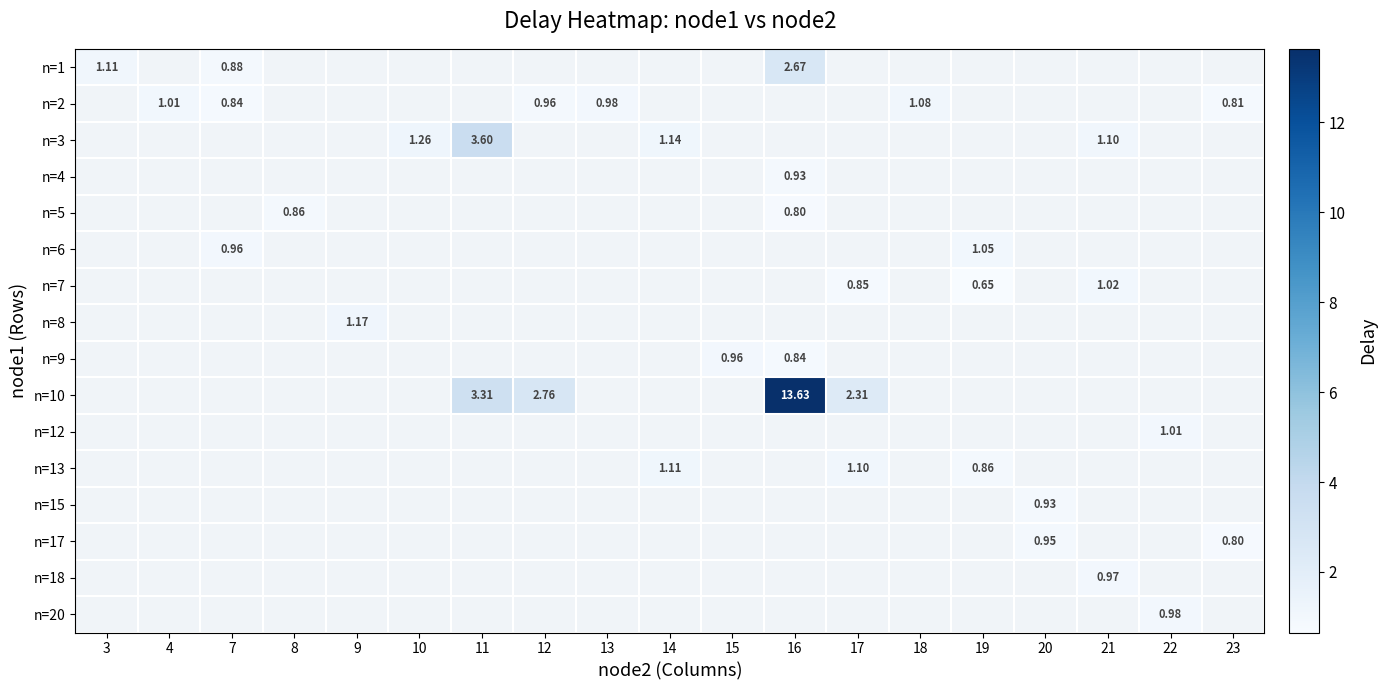

Is the value of n=20 at 10 greater than the value of n=9 at 18?

No